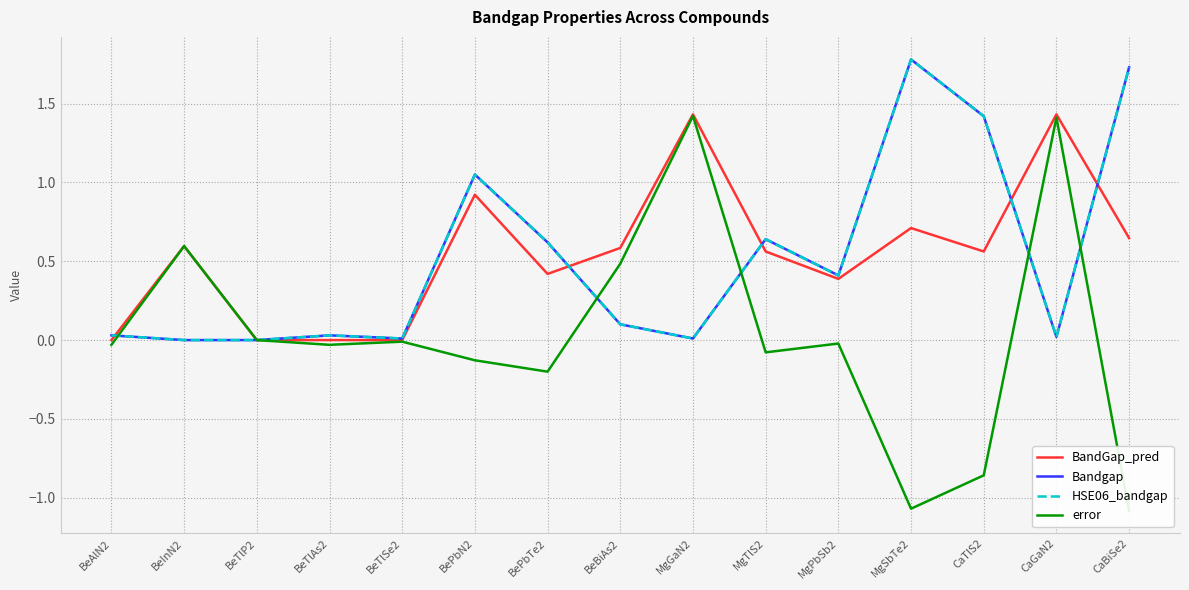

At which category does BandGap_pred reach its first local valley?

BeTlAs2